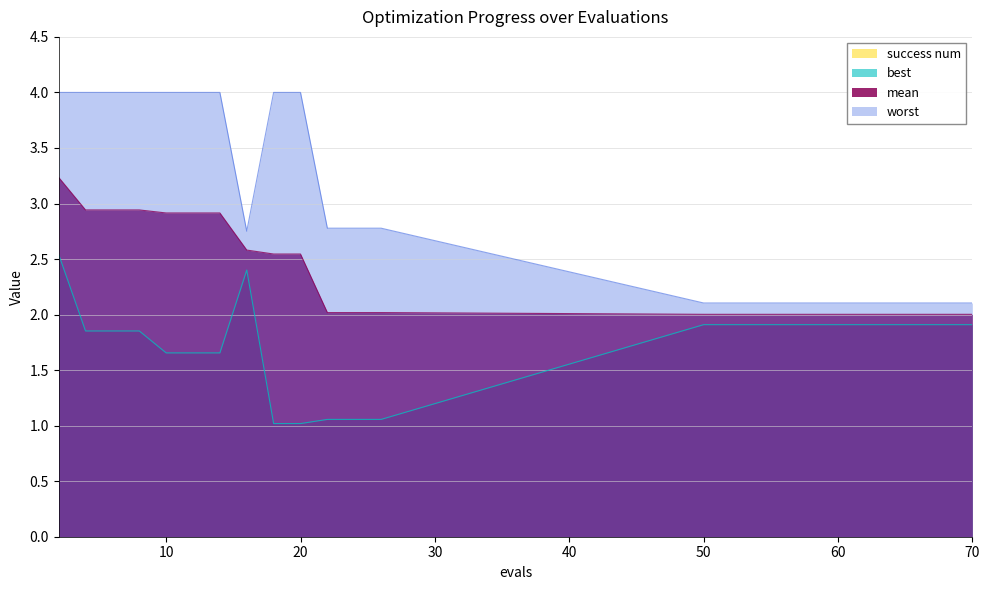

Rank the series by their maximum value, from highest to lowest.

worst, mean, best